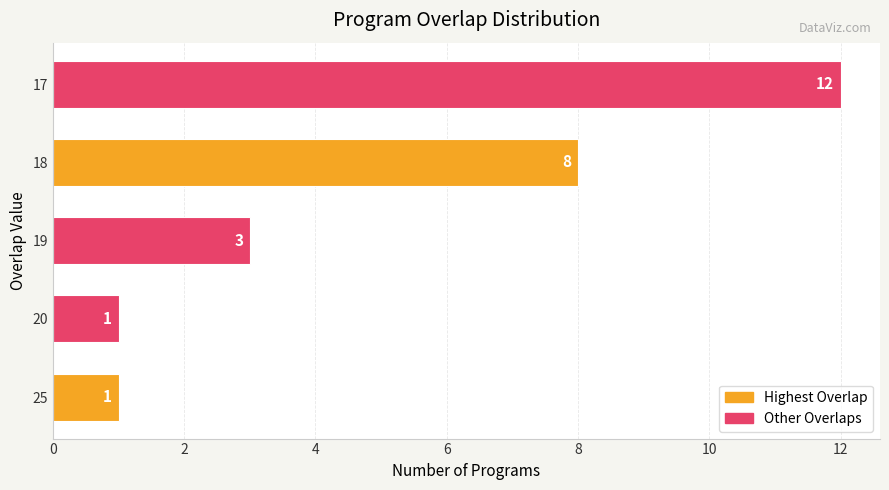

Which has a higher value, 20 or 19?

19